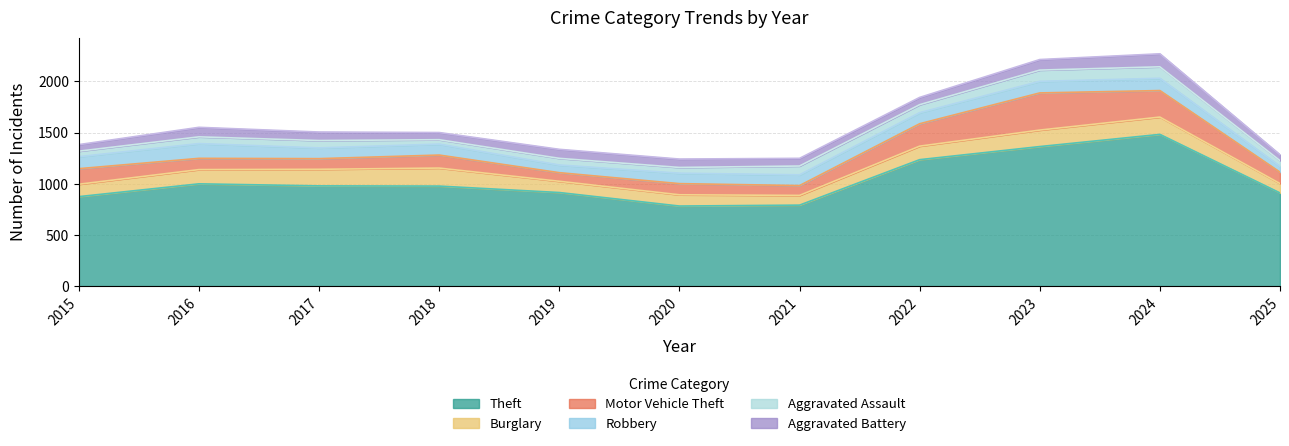

How many data points in Motor Vehicle Theft are above 111?

5